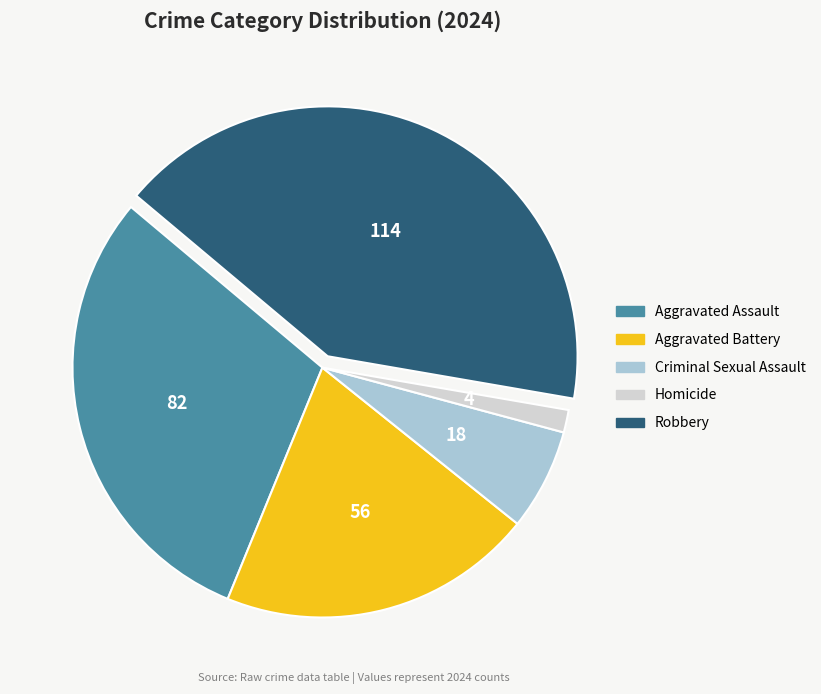

Rank the categories by value from highest to lowest.

Robbery, Aggravated Assault, Aggravated Battery, Criminal Sexual Assault, Homicide